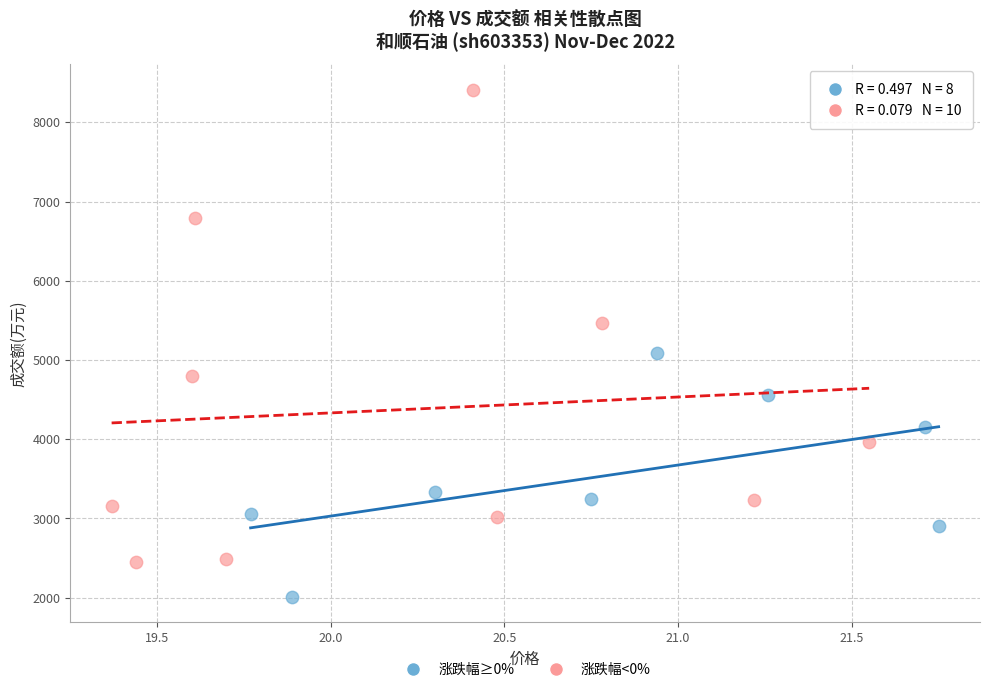

Which series has the largest Y range (max minus min)?

涨跌幅<0%